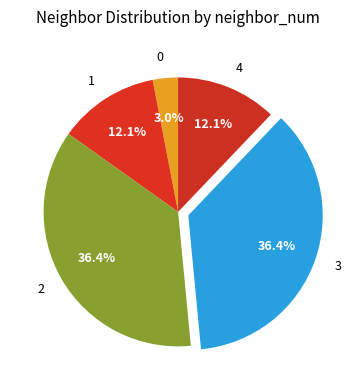

To the nearest percent, what is the average slice percentage?

20%